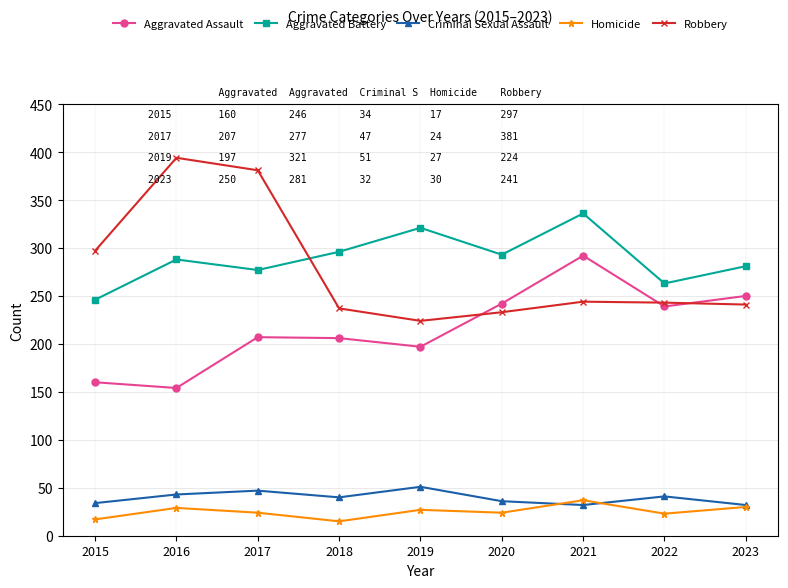

How many lines are shown in the chart?

5